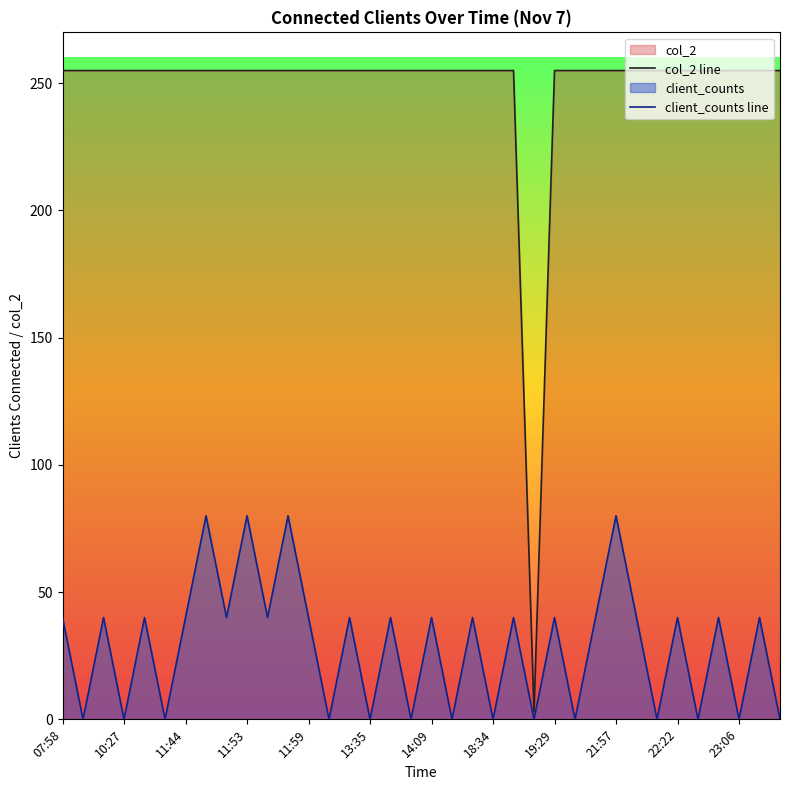

What is the maximum value for col_2 line?

255